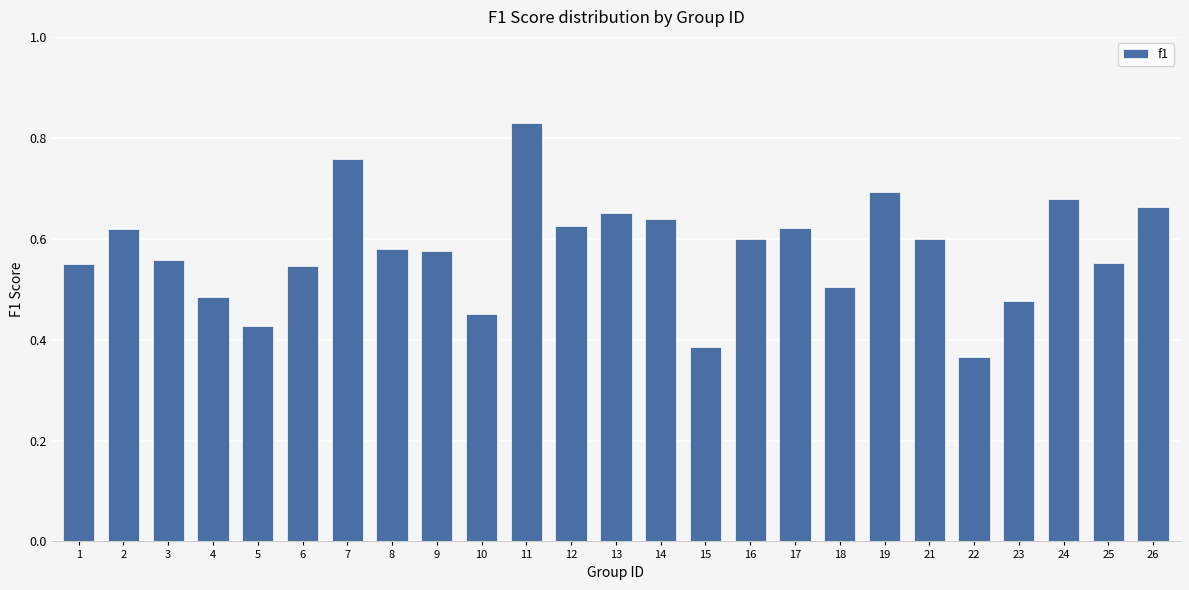

True or false: the data shows 0.7 at 23.

False